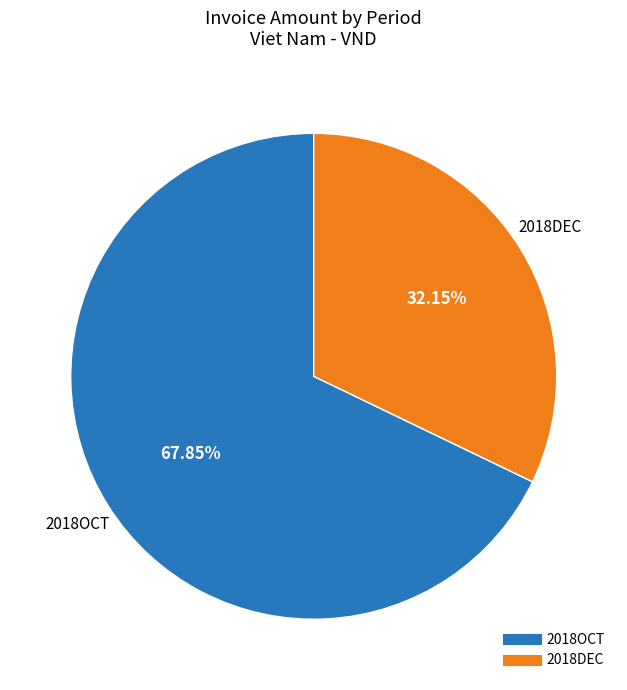

To the nearest percent, what percentage of the pie is 2018OCT?

68%